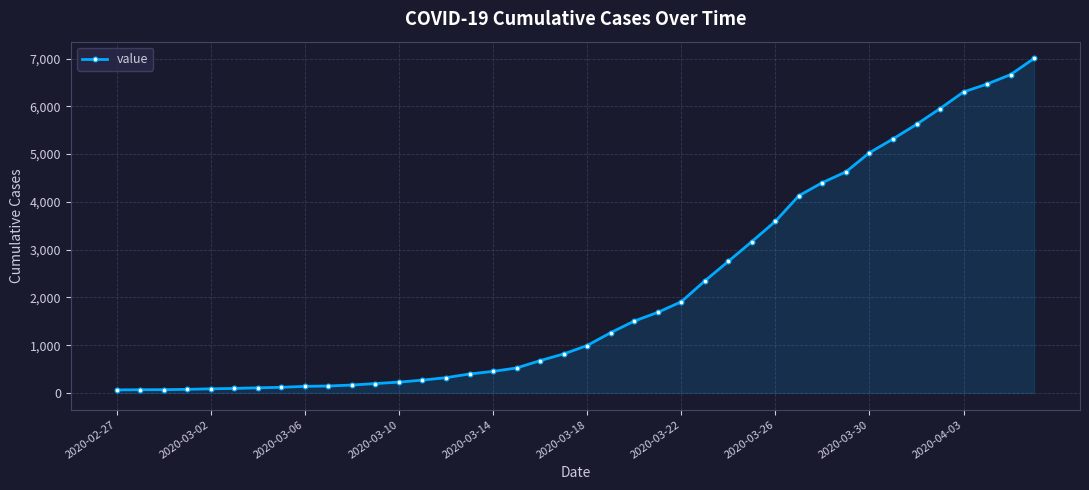

What is the difference between the maximum and second lowest values?

6935